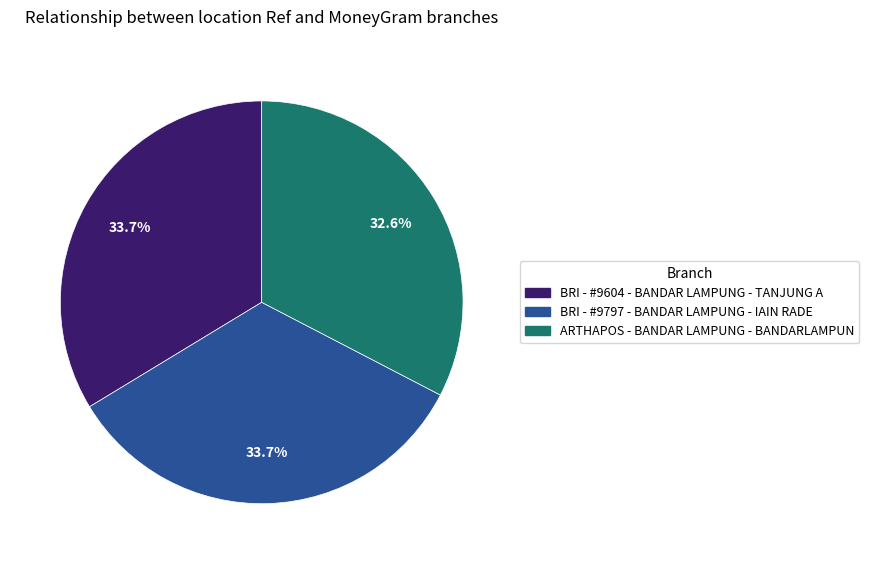

To the nearest percent, what percentage of the pie is ARTHAPOS - BANDAR LAMPUNG - BANDARLAMPUN?

33%